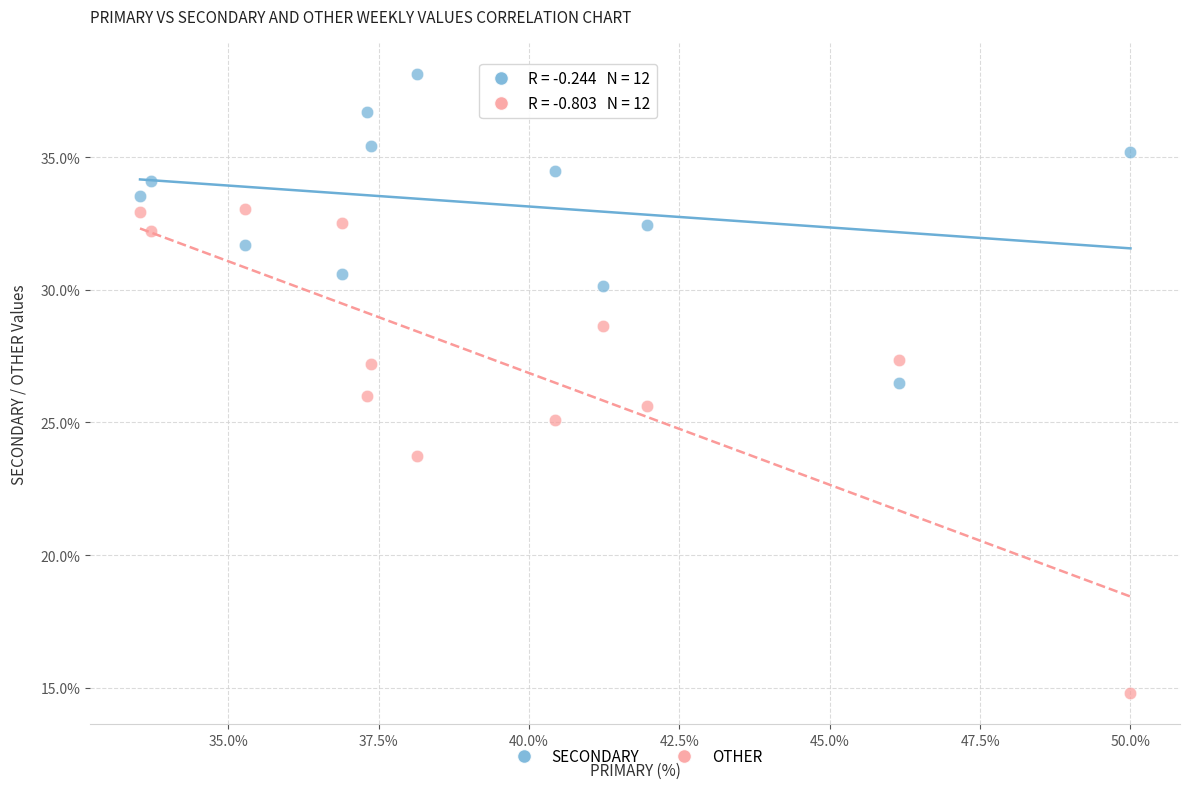

In the OTHER series, what Y value is closest to 23?

23.7